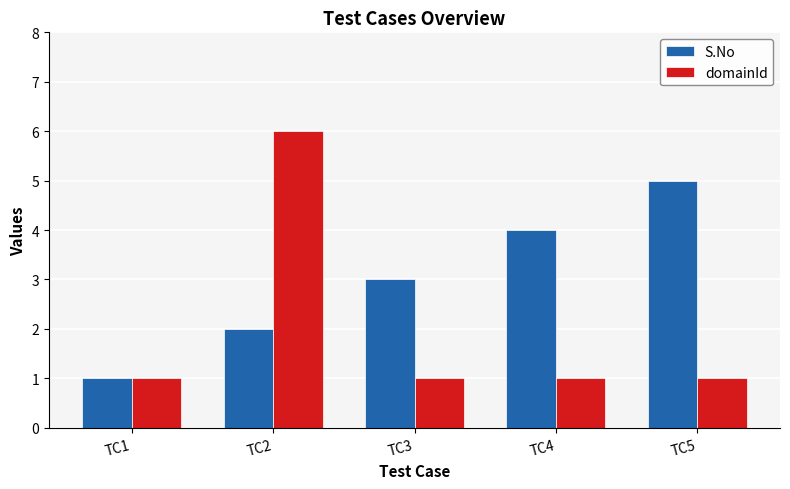

What is the sum of the domainId values at TC5 and TC2?

7